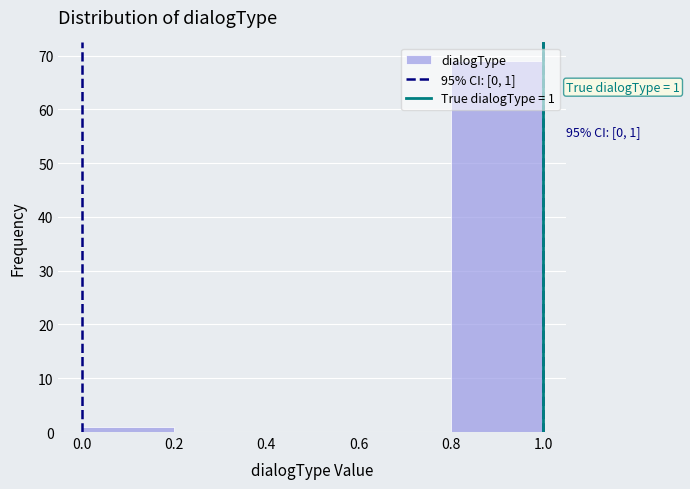

Which range on the x-axis has the tallest bar?

0.8 to 1.0